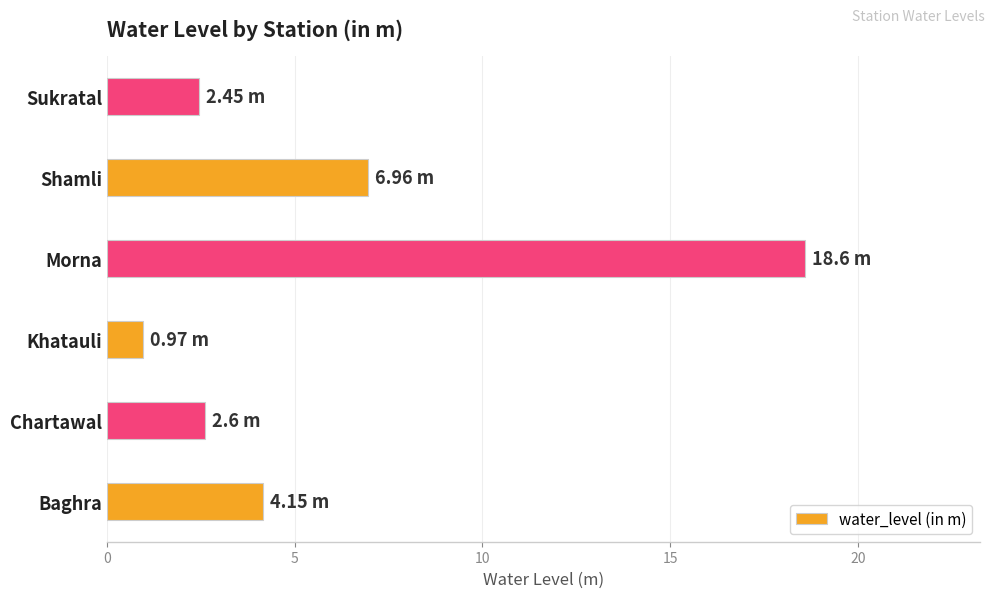

Which category has the highest value across all series?

Morna